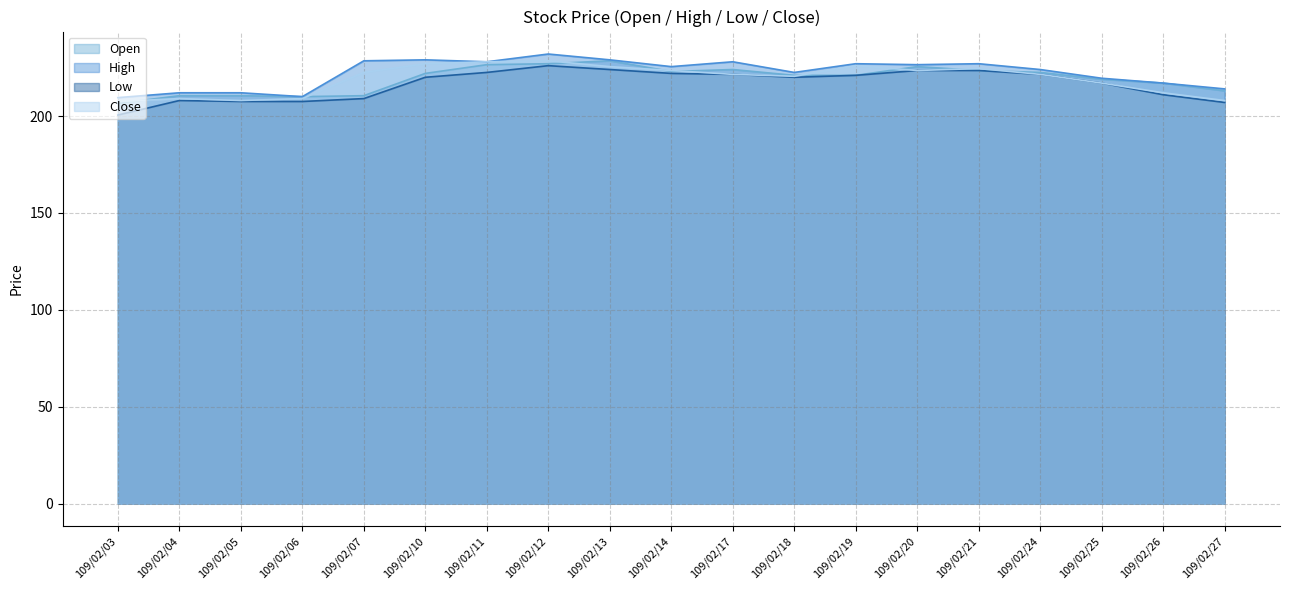

What is the difference between the Close values at 109/02/14 and 109/02/07?

1.0